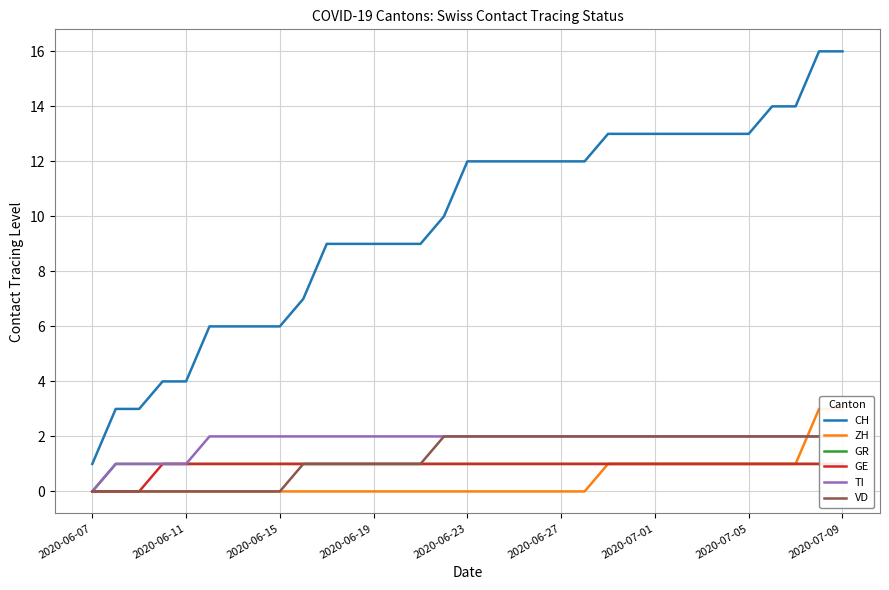

Reading left to right, list all the values displayed in this chart.

CH: 1	3	3	4	4	6	6	6	6	7	9	9	9	9	9	10	12	12	12	12	12	12	13	13	13	13	13	13	13	14	14	16	16
ZH: 0	0	0	0	0	0	0	0	0	0	0	0	0	0	0	0	0	0	0	0	0	0	1	1	1	1	1	1	1	1	1	3	3
GR: 0	1	1	1	1	1	1	1	1	1	1	1	1	1	1	1	1	1	1	1	1	1	1	1	1	1	1	1	1	1	1	1	1
GE: 0	0	0	1	1	1	1	1	1	1	1	1	1	1	1	1	1	1	1	1	1	1	1	1	1	1	1	1	1	1	1	1	1
TI: 0	1	1	1	1	2	2	2	2	2	2	2	2	2	2	2	2	2	2	2	2	2	2	2	2	2	2	2	2	2	2	2	2
VD: 0	0	0	0	0	0	0	0	0	1	1	1	1	1	1	2	2	2	2	2	2	2	2	2	2	2	2	2	2	2	2	2	2